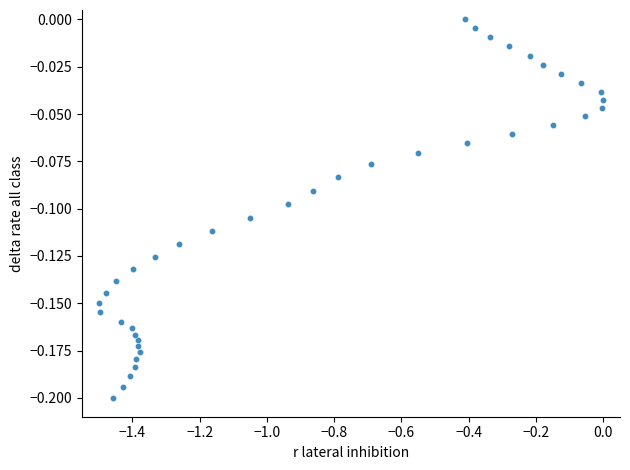

What is the range of X values (max minus min)?

1.5